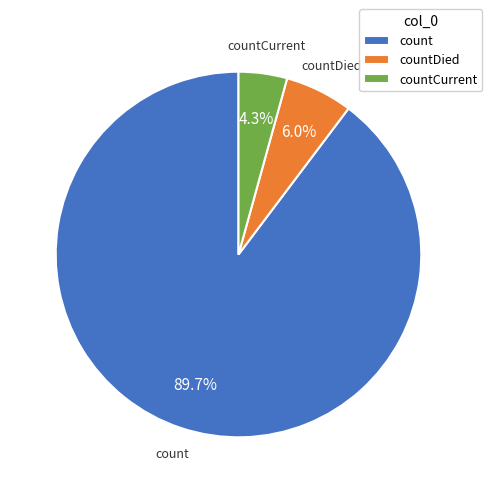

What is the majority slice?

count